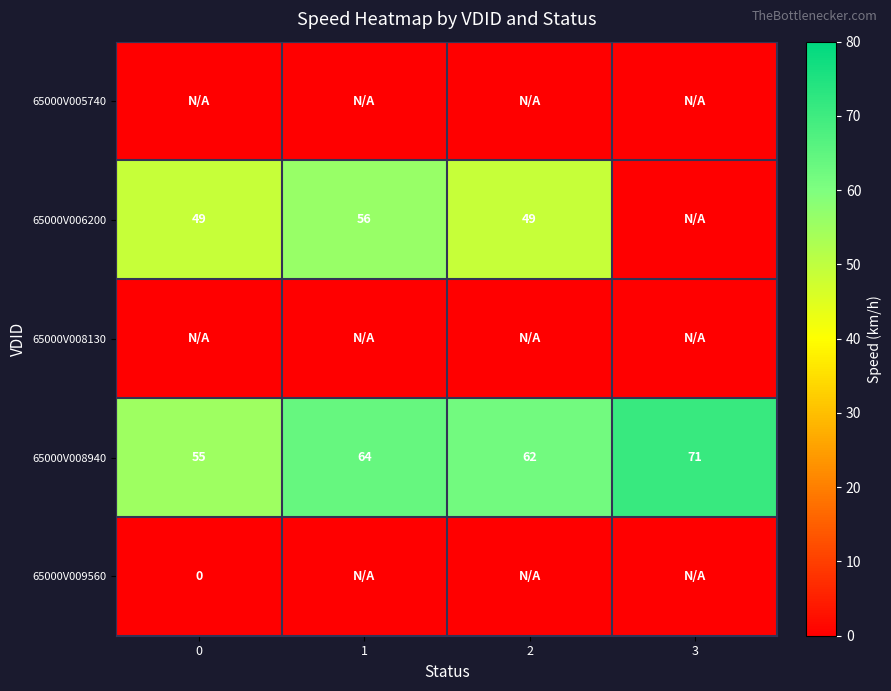

What is the difference between the maximum and minimum values in the 65000V008940 series?

16